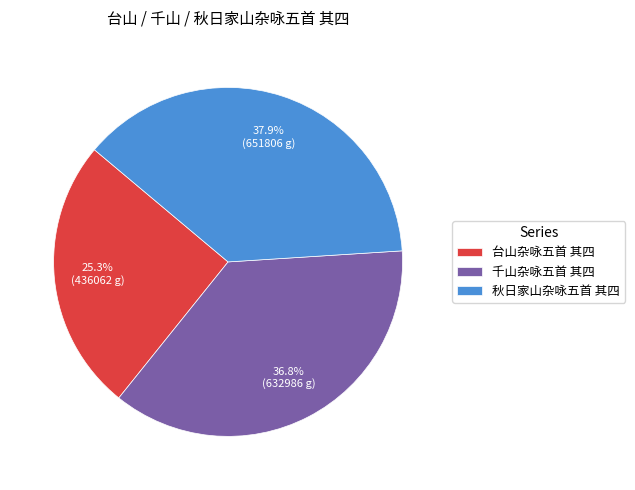

Approximately how many times larger is the value at 台山杂咏五首 其四 compared to 千山杂咏五首 其四?

0.7